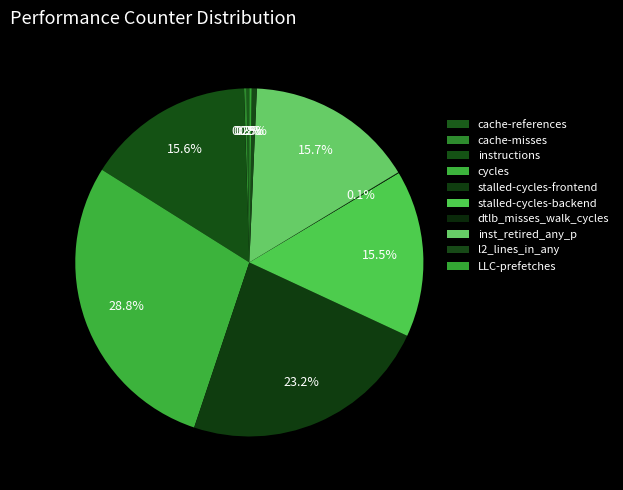

What is the total percentage of cache-misses and stalled-cycles-backend?

15.7%